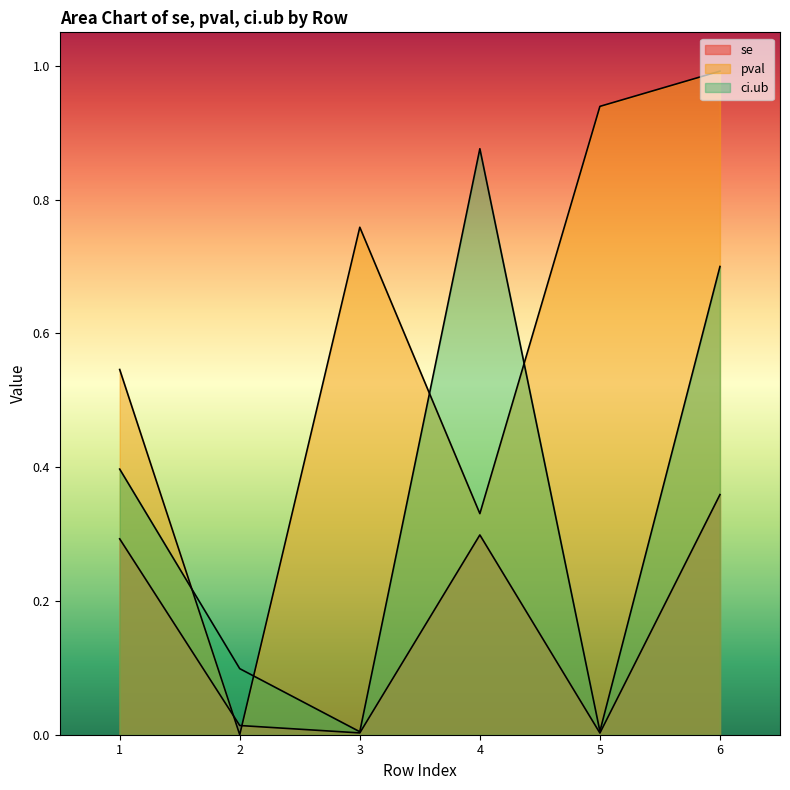

Which label corresponds to the smallest value in the chart?

2